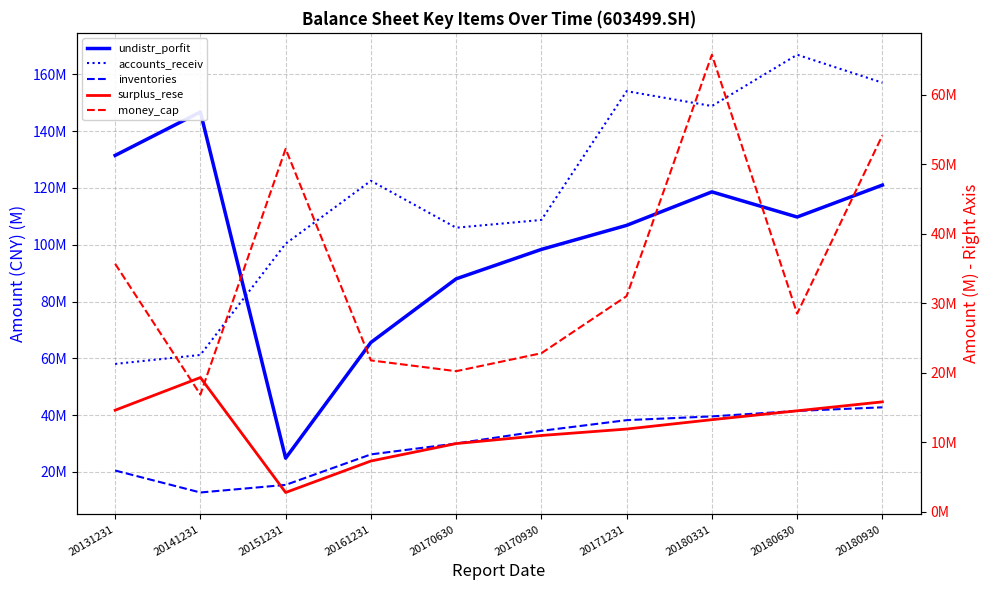

True or false: accounts_receiv has a value of 165.0 at 20151231.

False